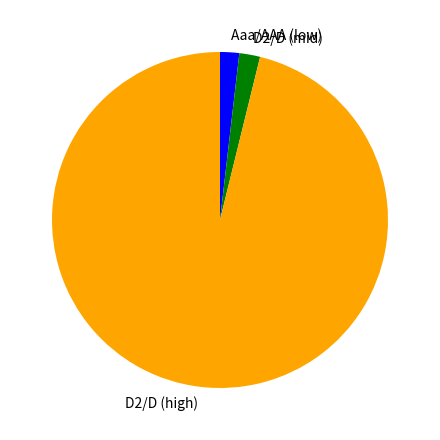

Is there a majority slice in this chart?

Yes